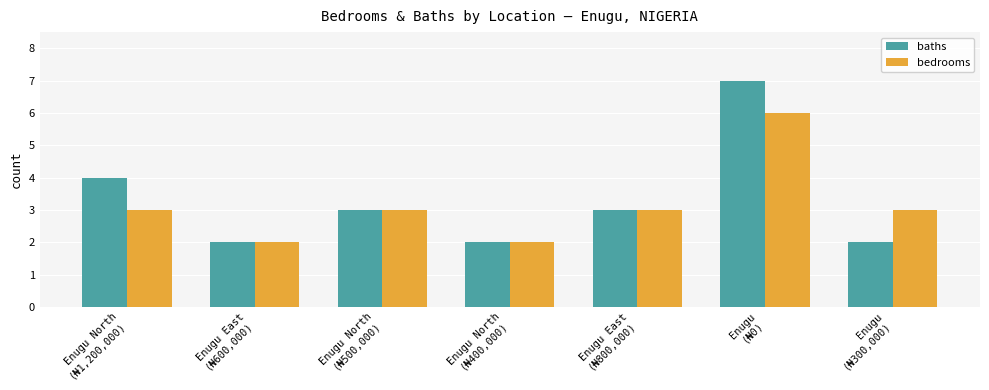

What is the label of the 3rd bar from the left?

Enugu North
(₦500,000)